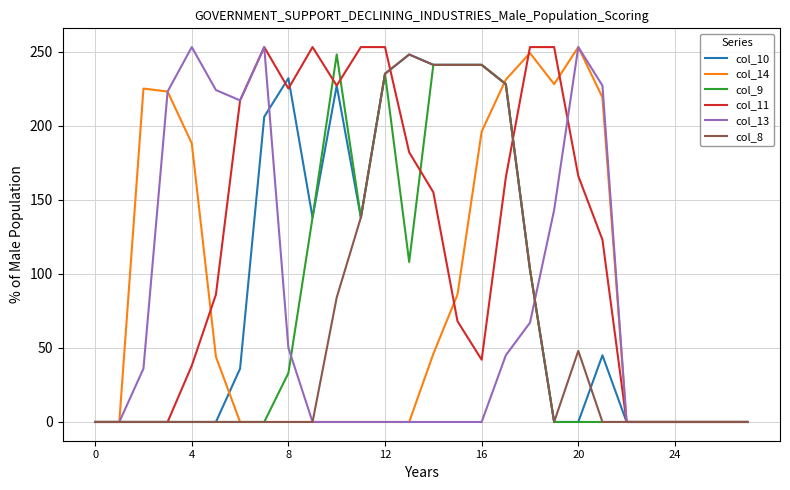

How many lines are shown in the chart?

6